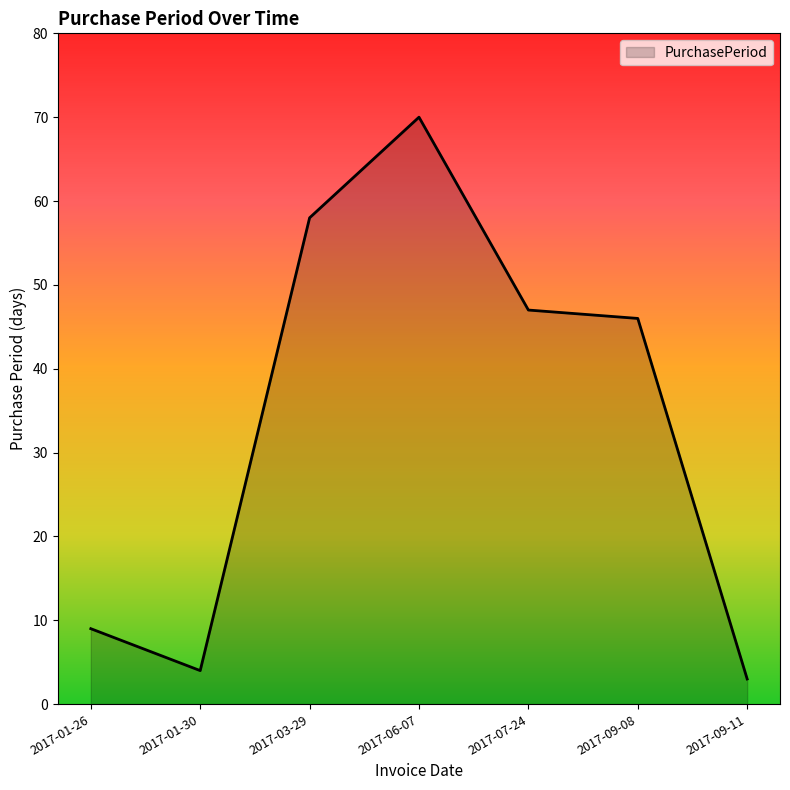

What is the smallest value displayed?

3